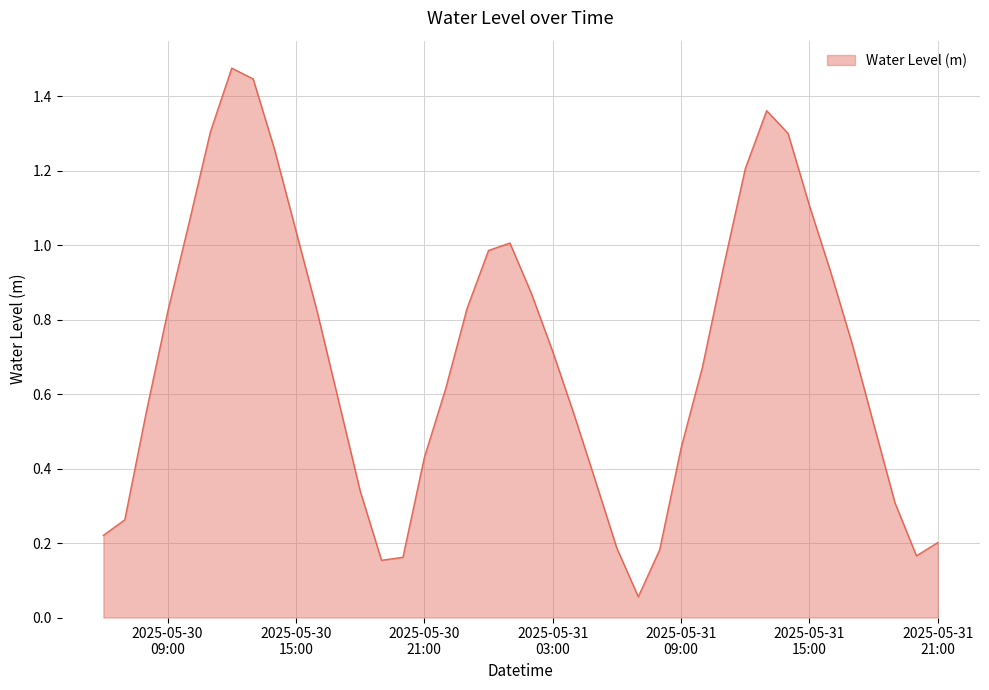

Reading left to right, what are all the values shown in this chart?

0.2	0.3	0.6	0.8	1.1	1.3	1.5	1.4	1.3	1.0	0.8	0.6	0.3	0.2	0.2	0.4	0.6	0.8	1.0	1.0	0.9	0.7	0.5	0.4	0.2	0.1	0.2	0.5	0.7	0.9	1.2	1.4	1.3	1.1	0.9	0.7	0.5	0.3	0.2	0.2